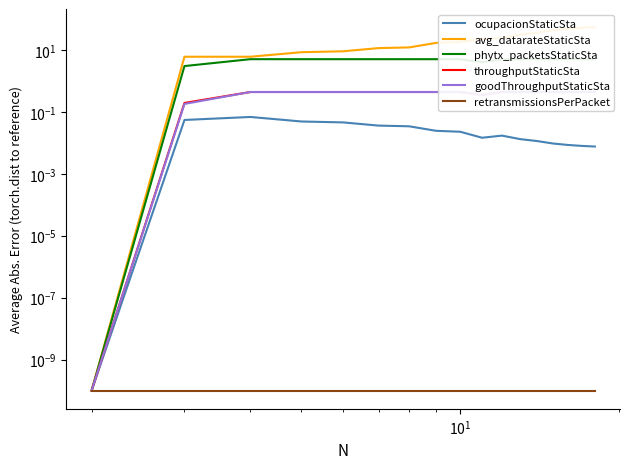

At which label does phytx_packetsStaticSta reach its peak?

$\mathdefault{10^{1}}$